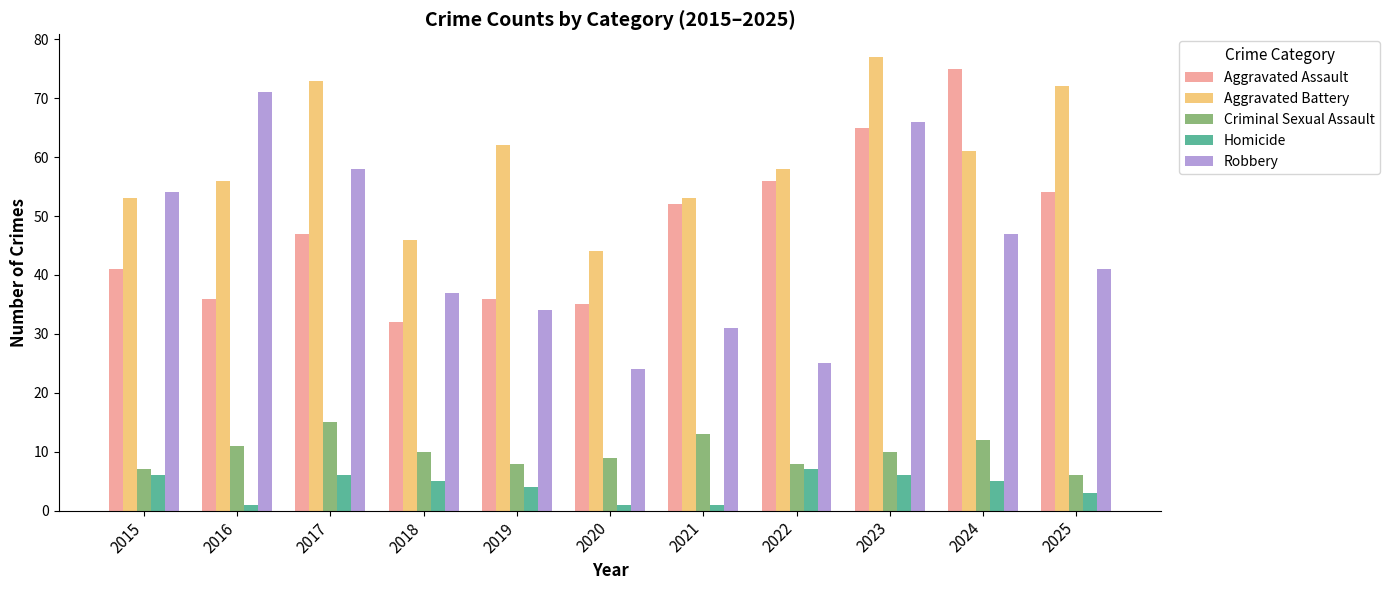

What is the spread (max minus min) of values at 2024?

70